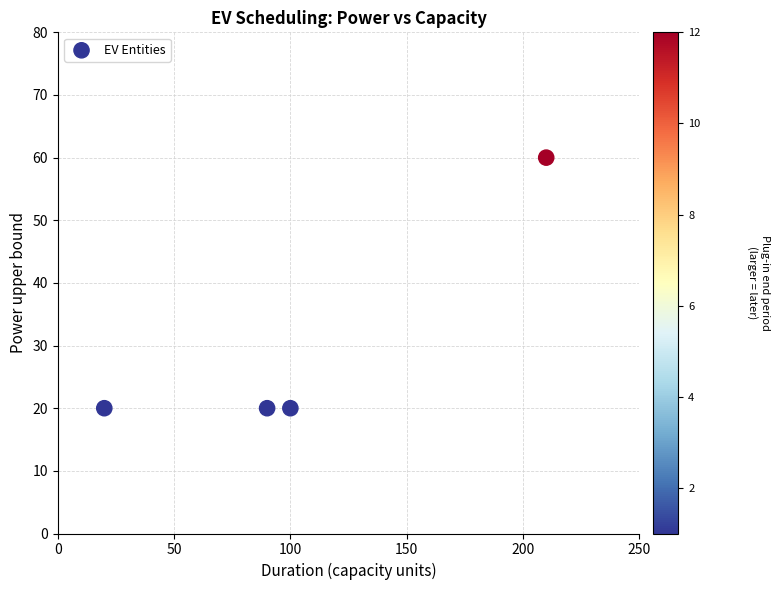

What is the average Y value?

30